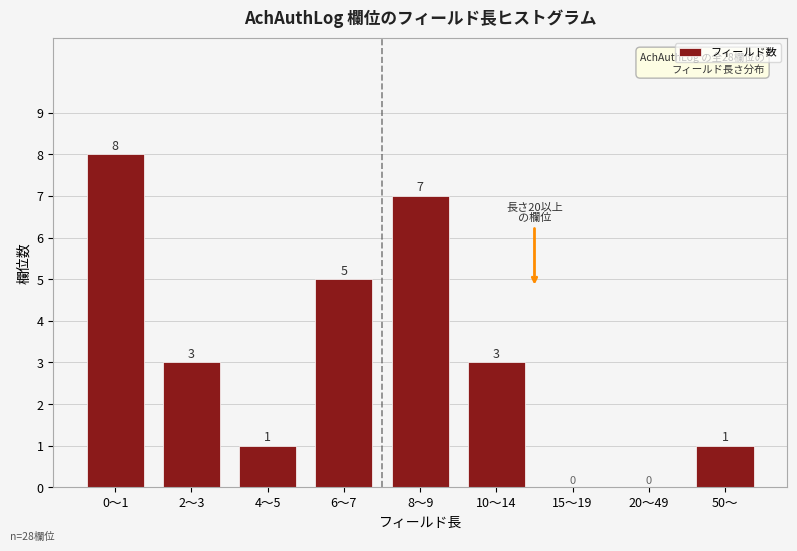

Reading left to right, extract all data points from this chart.

0〜1=8	2〜3=3	4〜5=1	6〜7=5	8〜9=7	10〜14=3	15〜19=0	20〜49=0	50〜=1